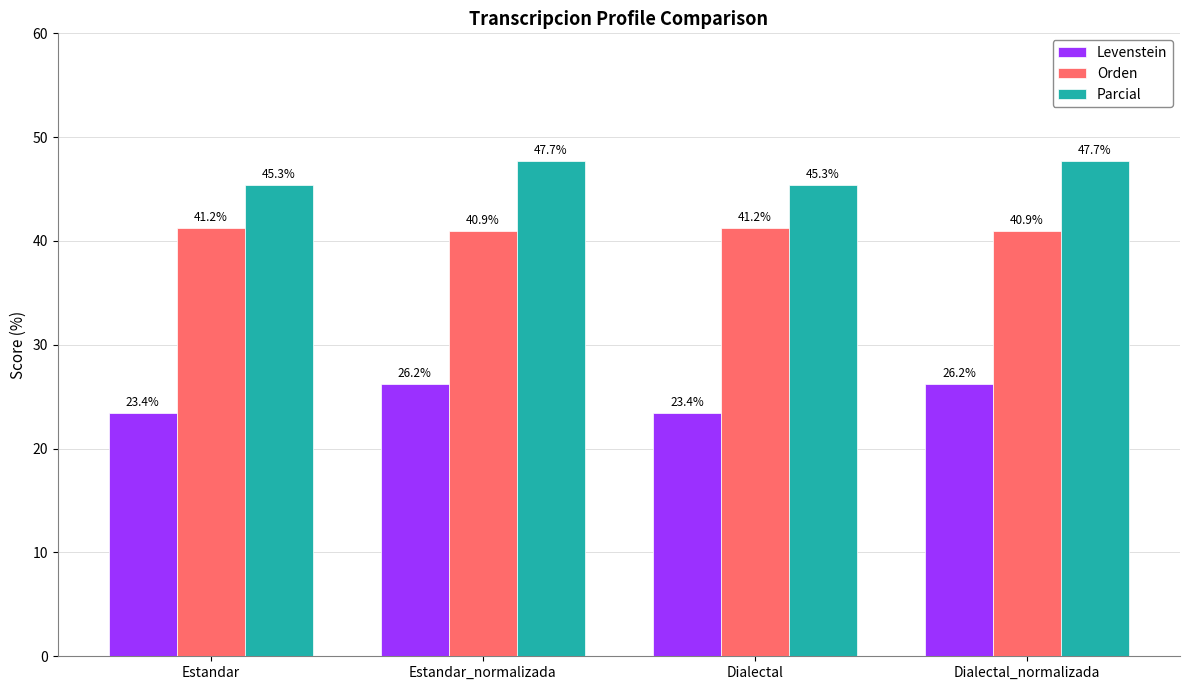

What is the label of the 2nd bar from the right?

Dialectal